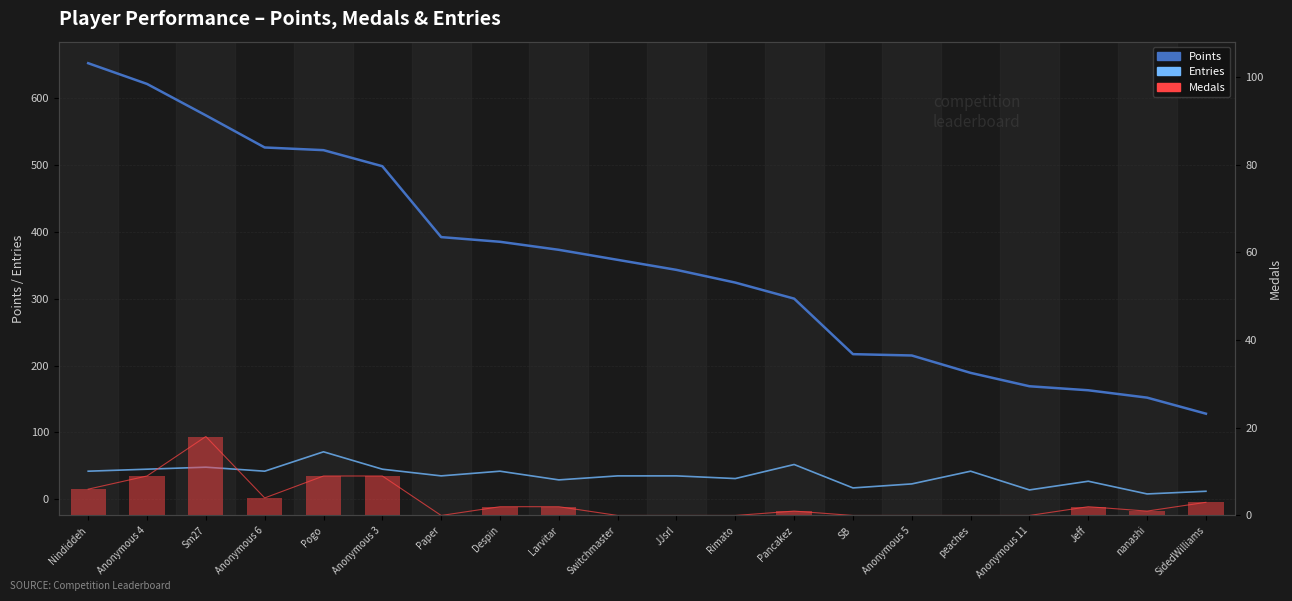

Count the number of data series in this chart.

4